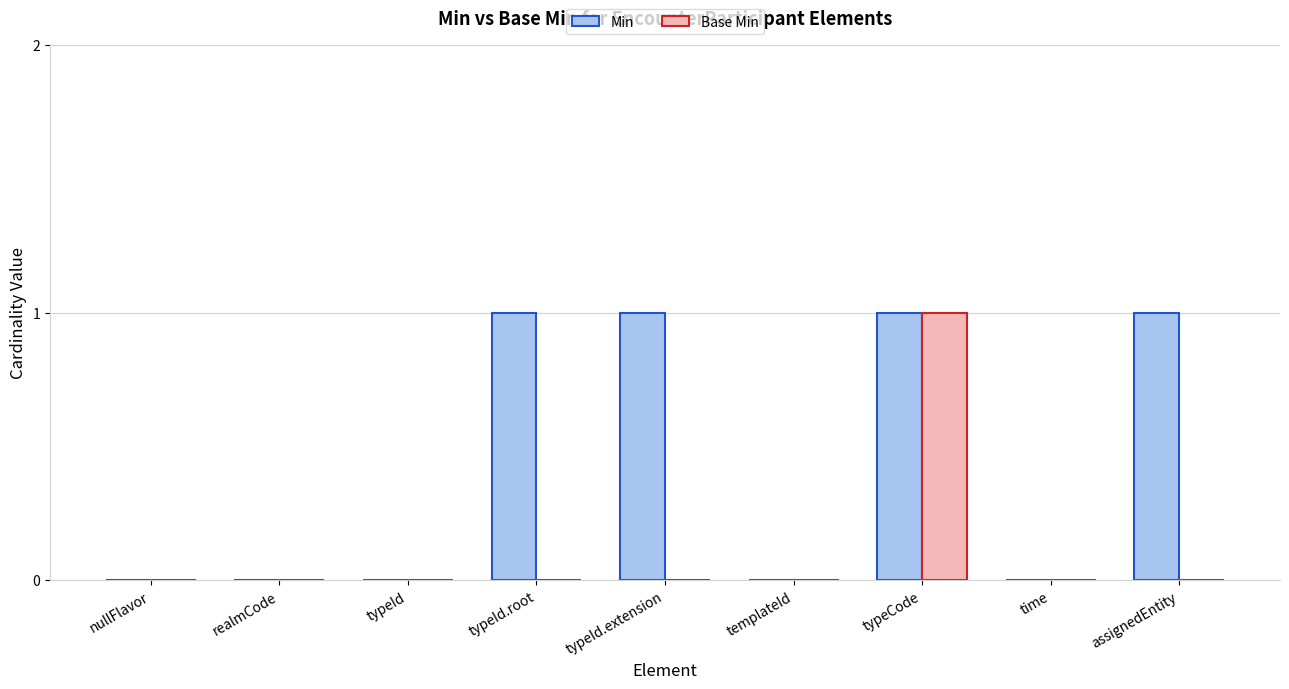

True or false: Min has a value of -1 at realmCode.

False